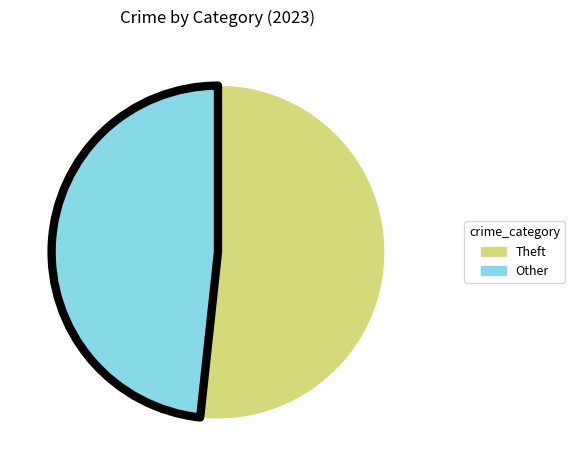

Is it true that Theft is 38% of the pie?

False